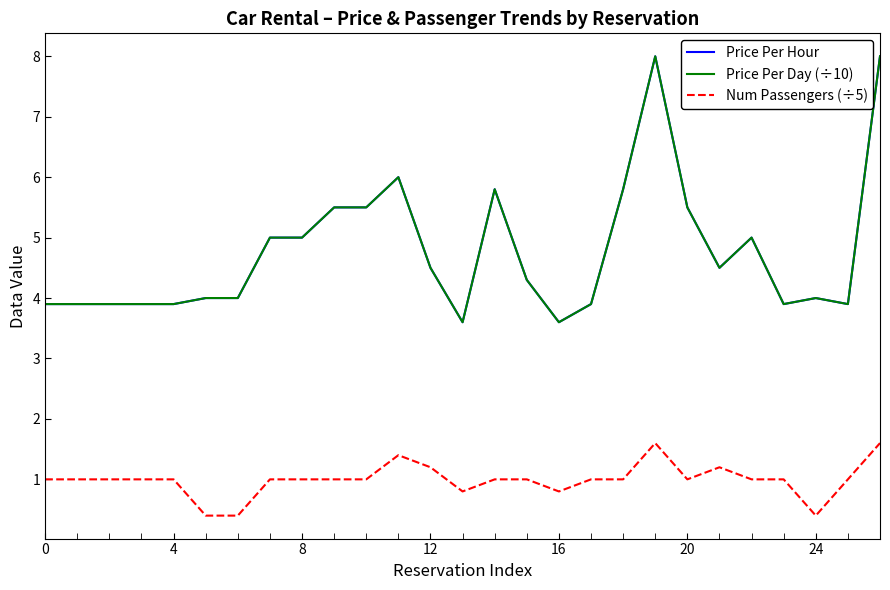

Which series has the largest total across all categories?

Price Per Hour